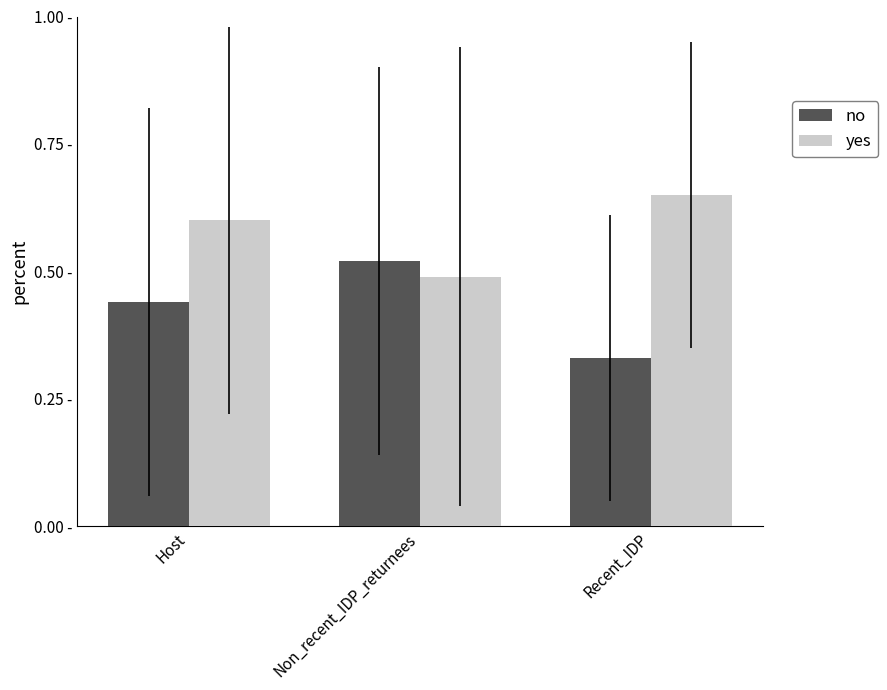

Which has a higher value, Host or Recent_IDP?

Host